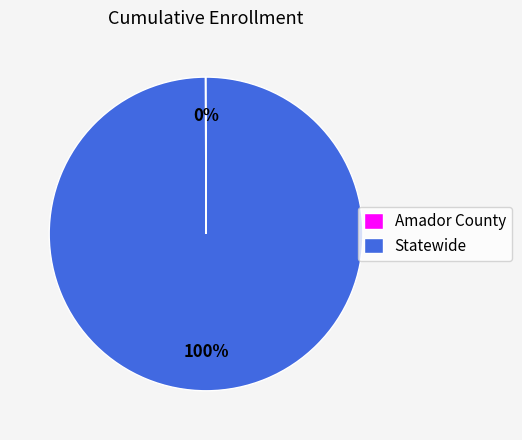

To the nearest percent, what is the difference between the largest and smallest slice percentages?

100%